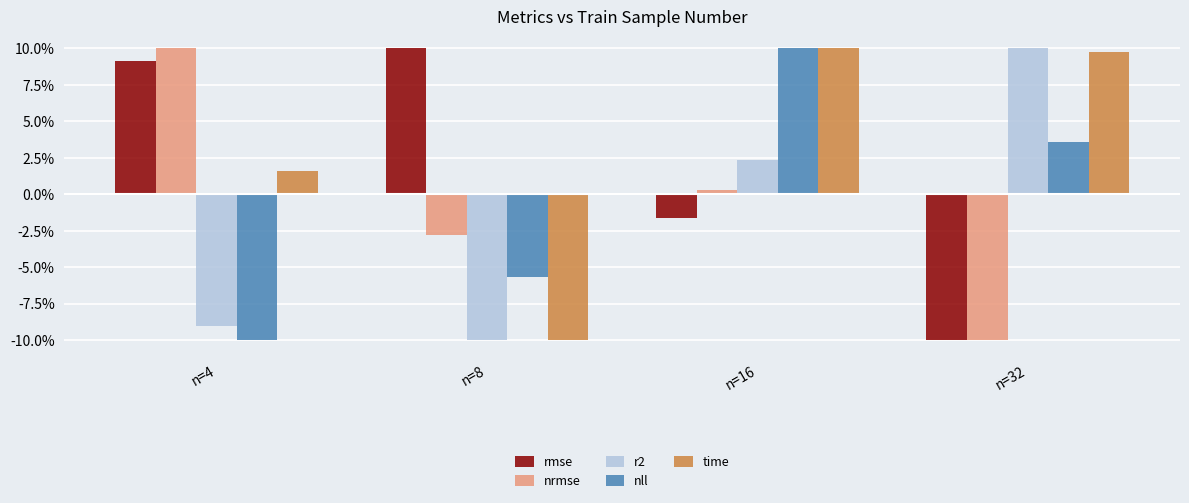

At n=4, list the series in order from smallest to largest.

nll, r2, time, rmse, nrmse